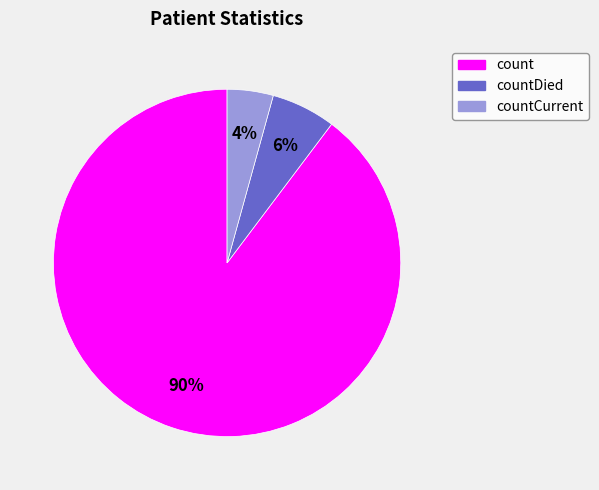

Count the number of slices in the pie.

3